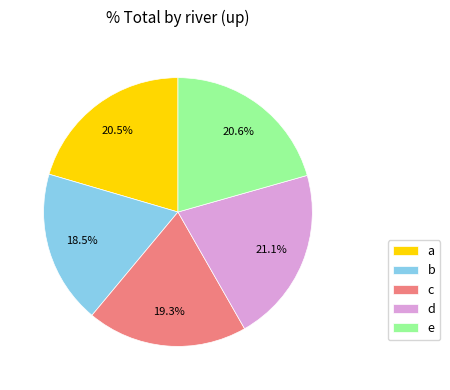

Is there a majority slice in this chart?

No